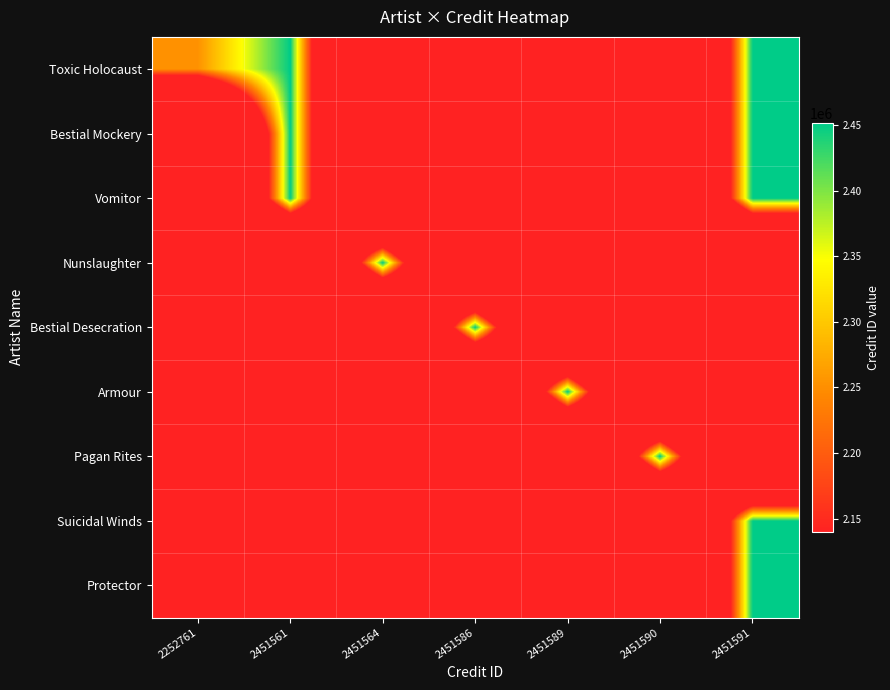

Which series has the largest range (max minus min)?

Toxic Holocaust